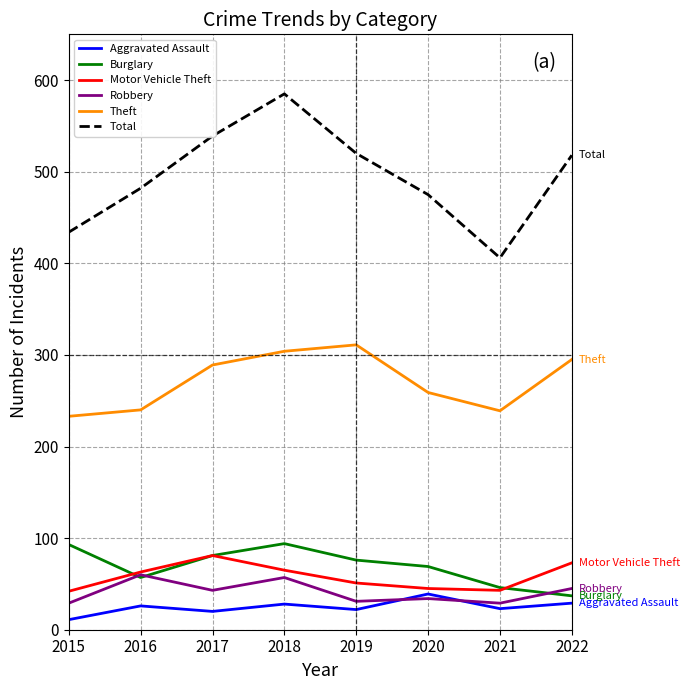

True or false: Theft and Aggravated Assault cross at least once.

False